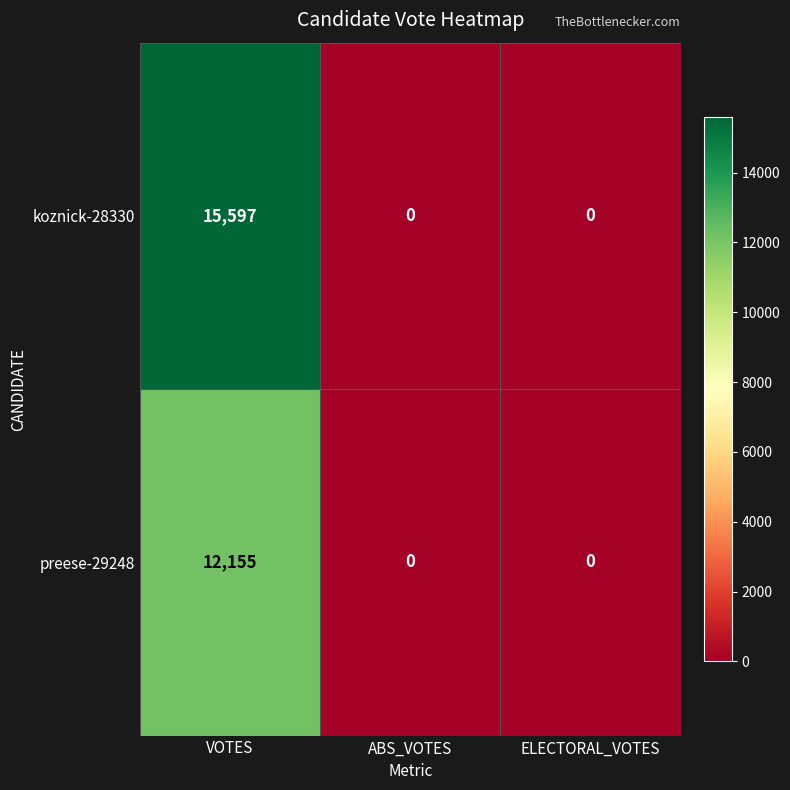

What is the average value of the koznick-28330 series?

5199